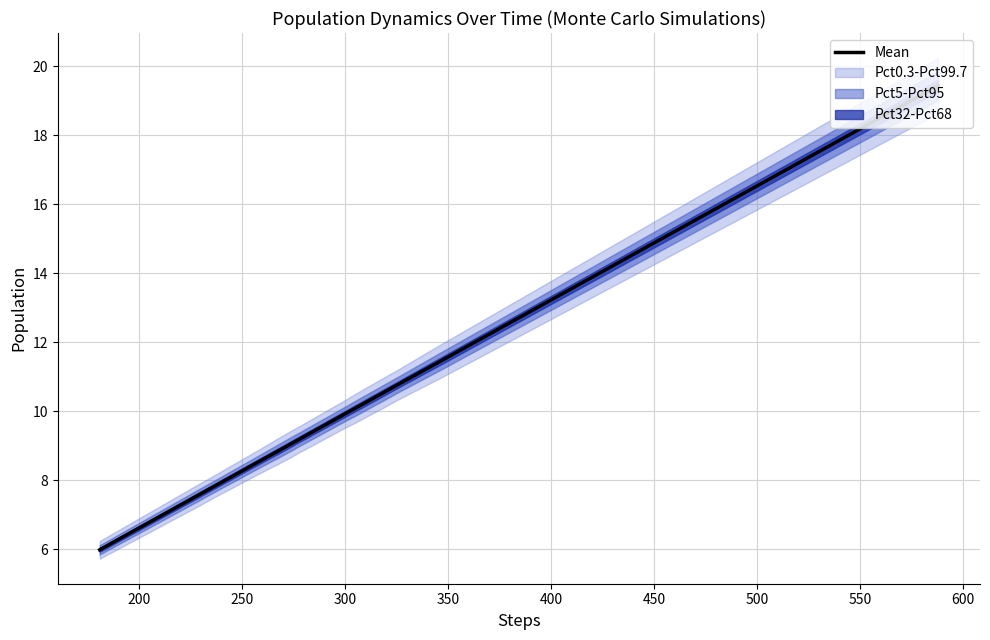

What position from the right is 300?

17